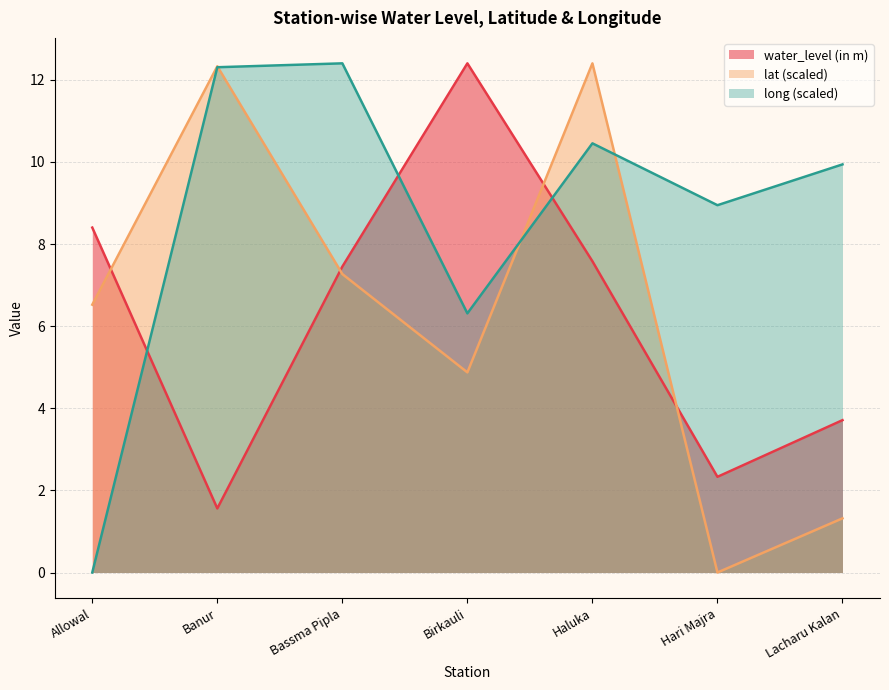

Rank the series at Banur from lowest to highest value.

water_level (in m), long, lat